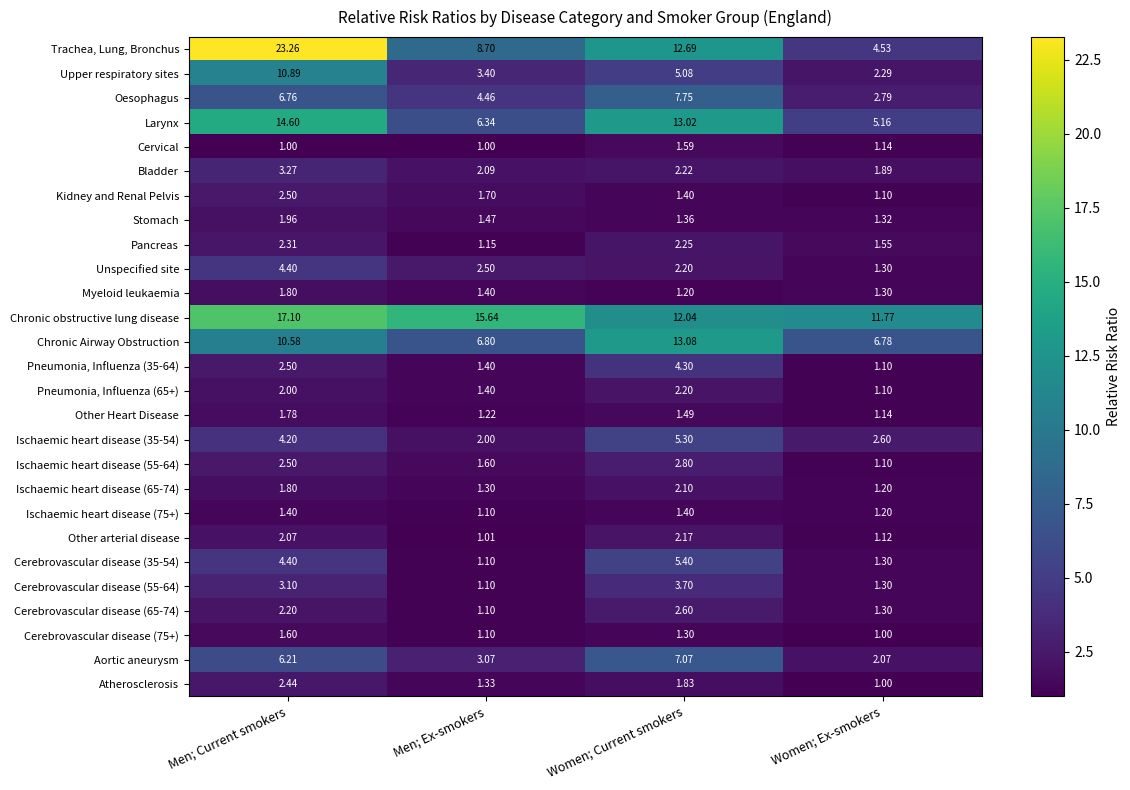

What is the total value across all series at Women; Current smokers?

119.5